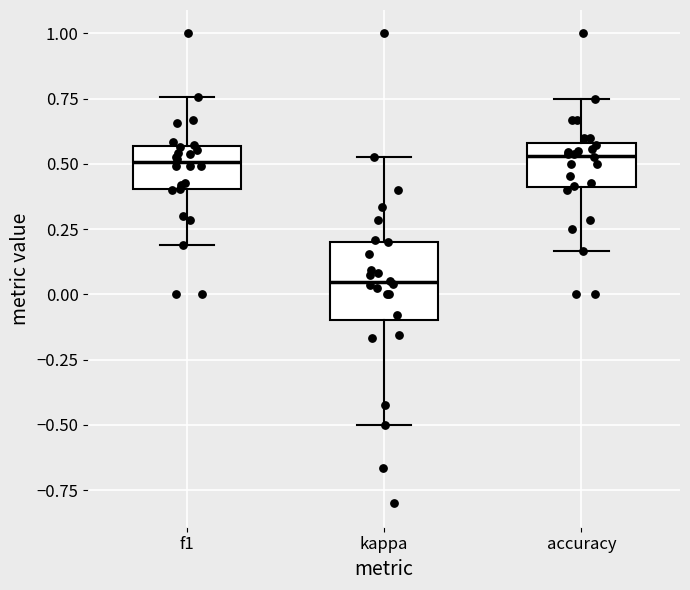

Where does the upper whisker of the box for kappa end on the y-axis? The values are not printed on the chart, so give them approximately, as read against the axis.

0.55